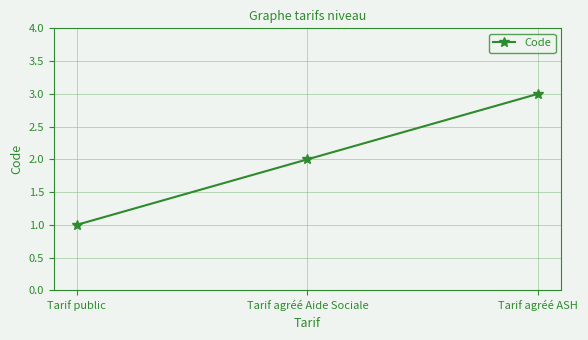

Read the value at Tarif public.

1